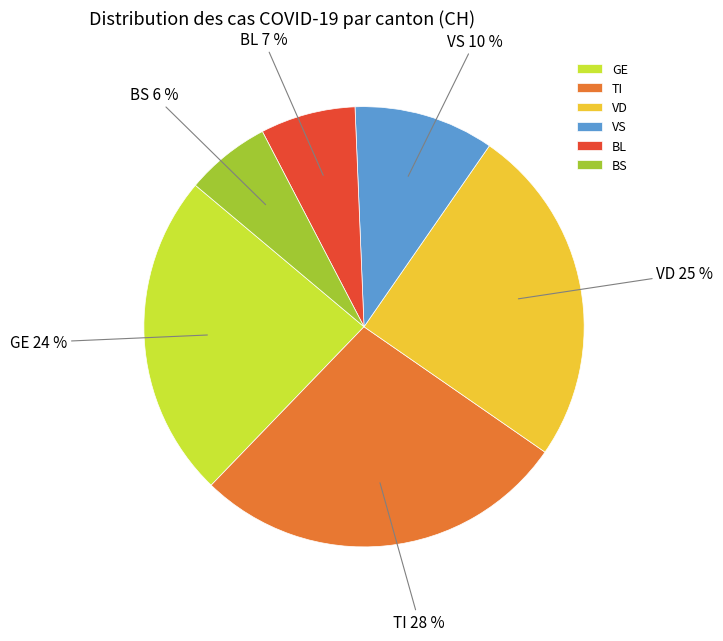

To the nearest percent, what portion does VS represent?

10%